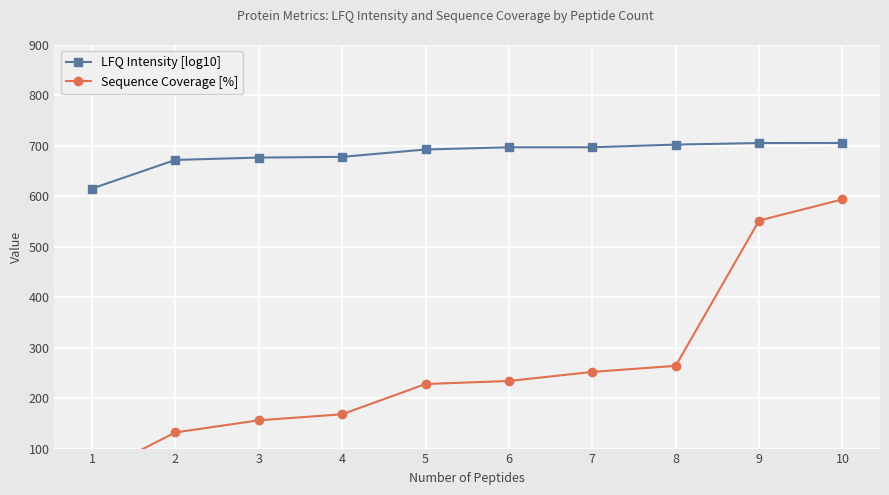

Where does the Sequence Coverage [%] series first go above 234?

7